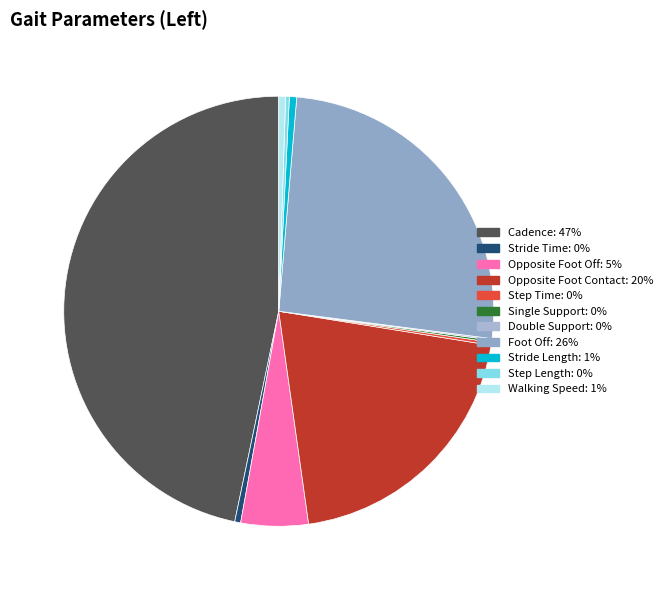

How many slices are in this pie chart?

11